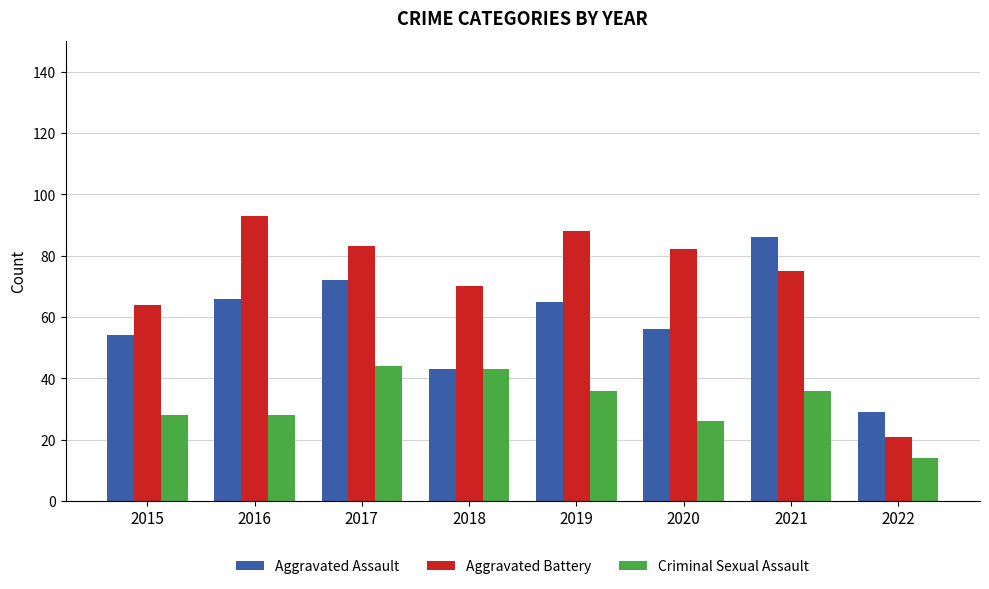

How many categories are shown in the chart?

8